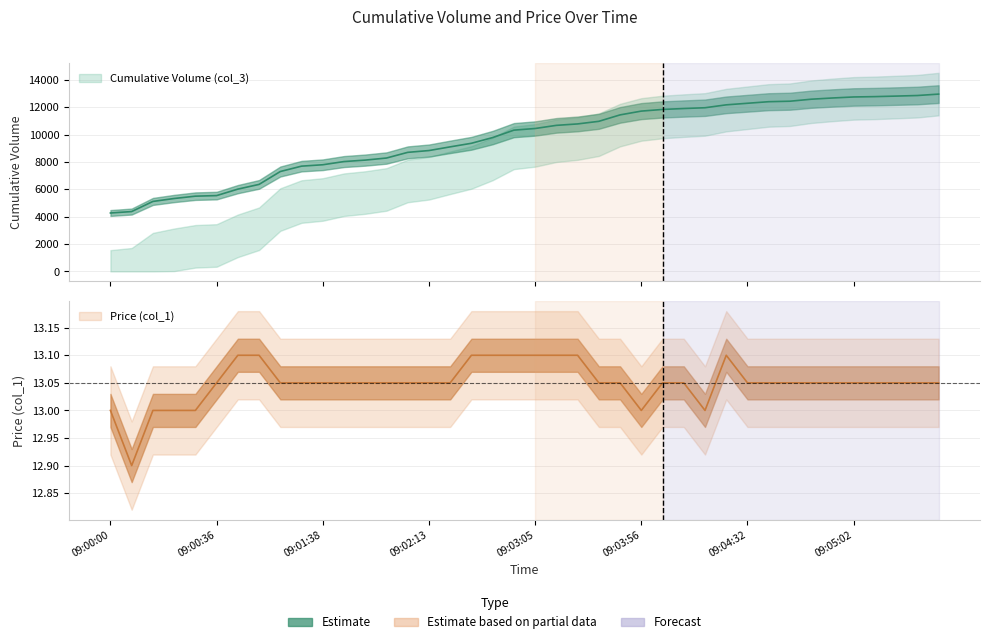

Which series has the largest total across all categories?

Cumulative Volume (col_3)